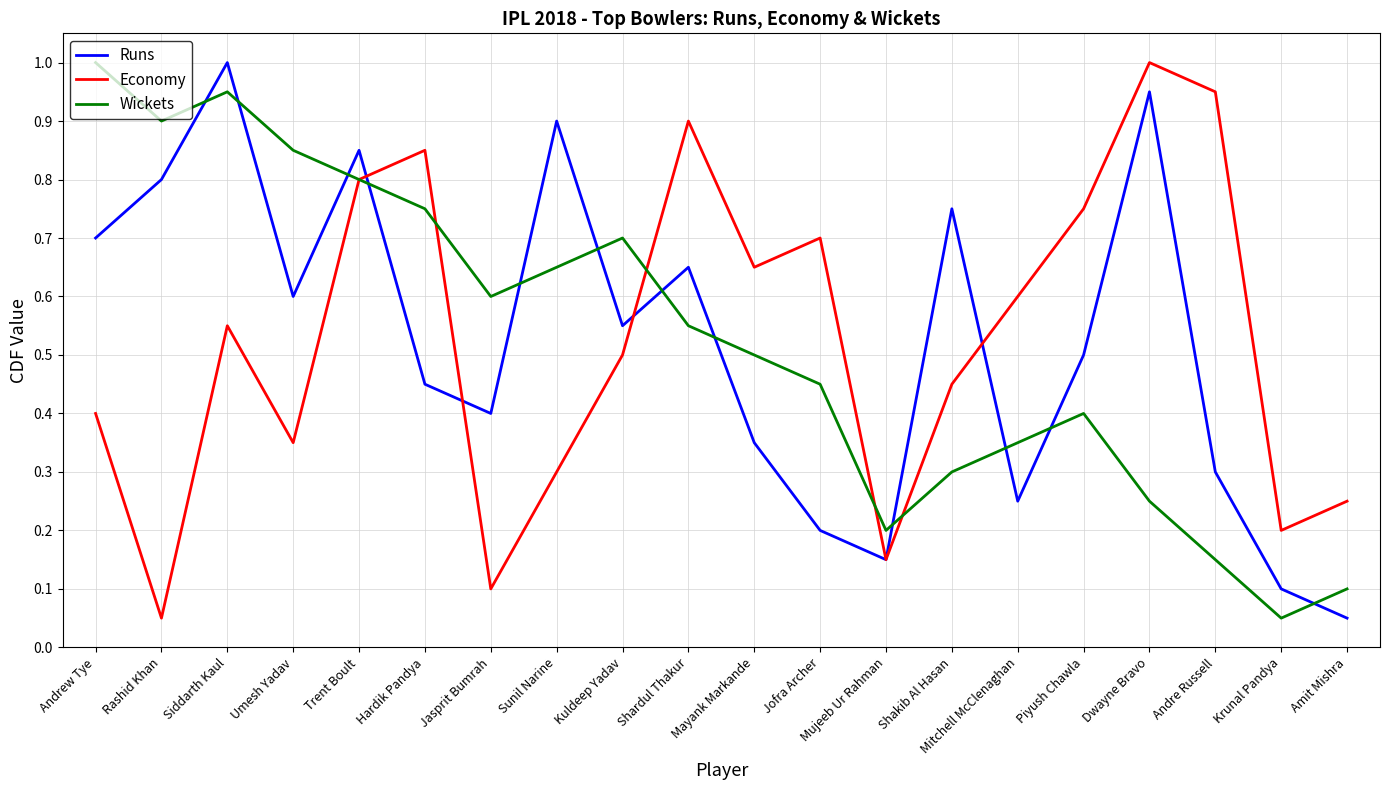

What are all the series names shown in the legend?

Runs, Economy, Wickets